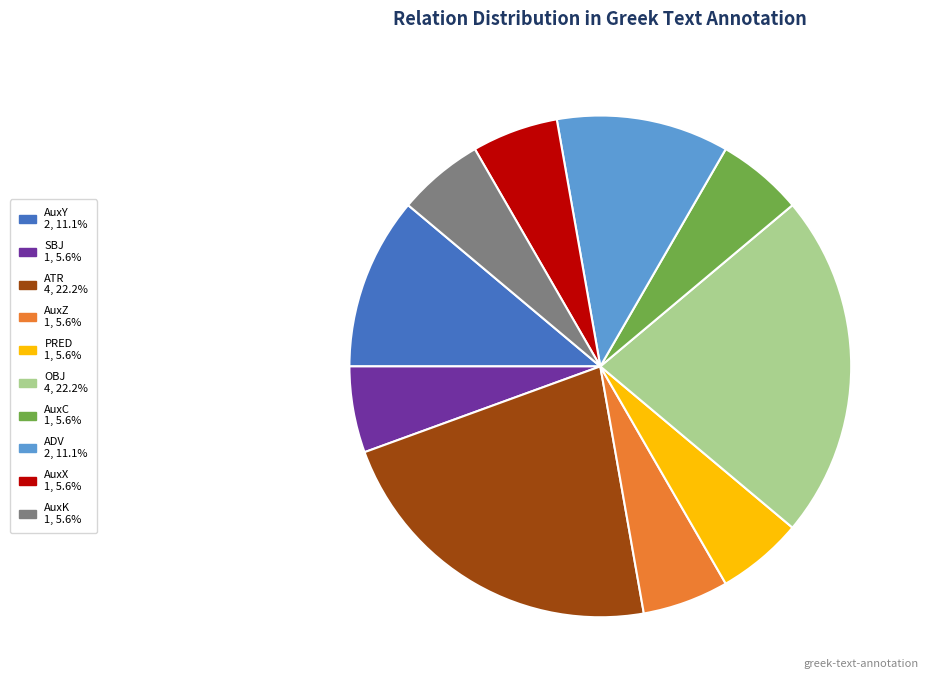

True or false: AuxC accounts for 6% of the total.

True